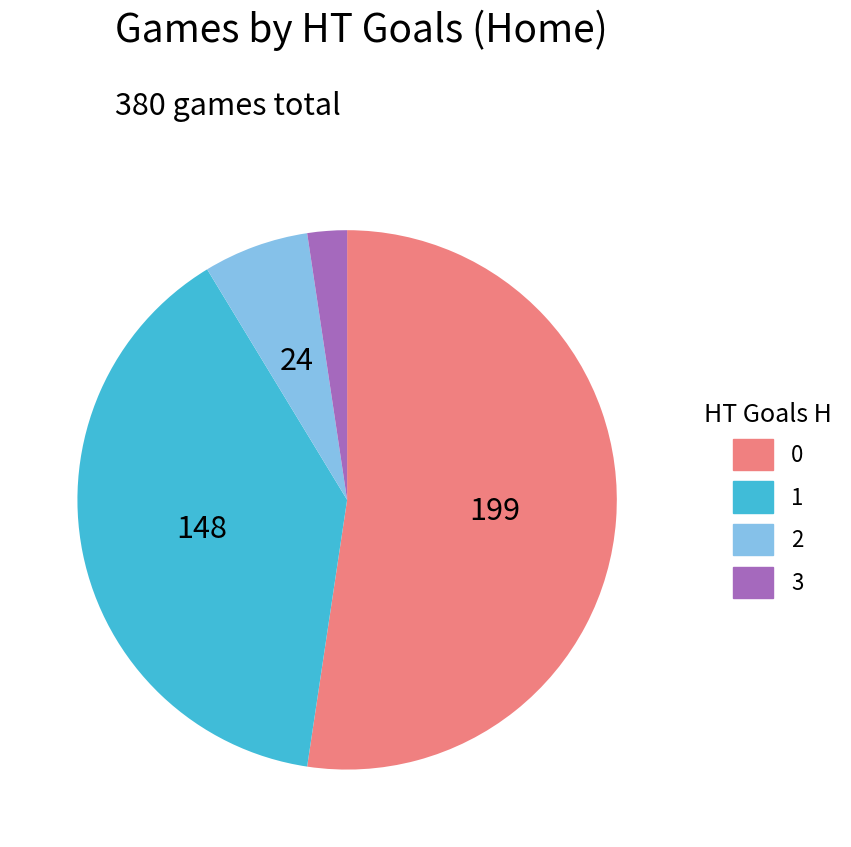

Which slice is the smallest?

3